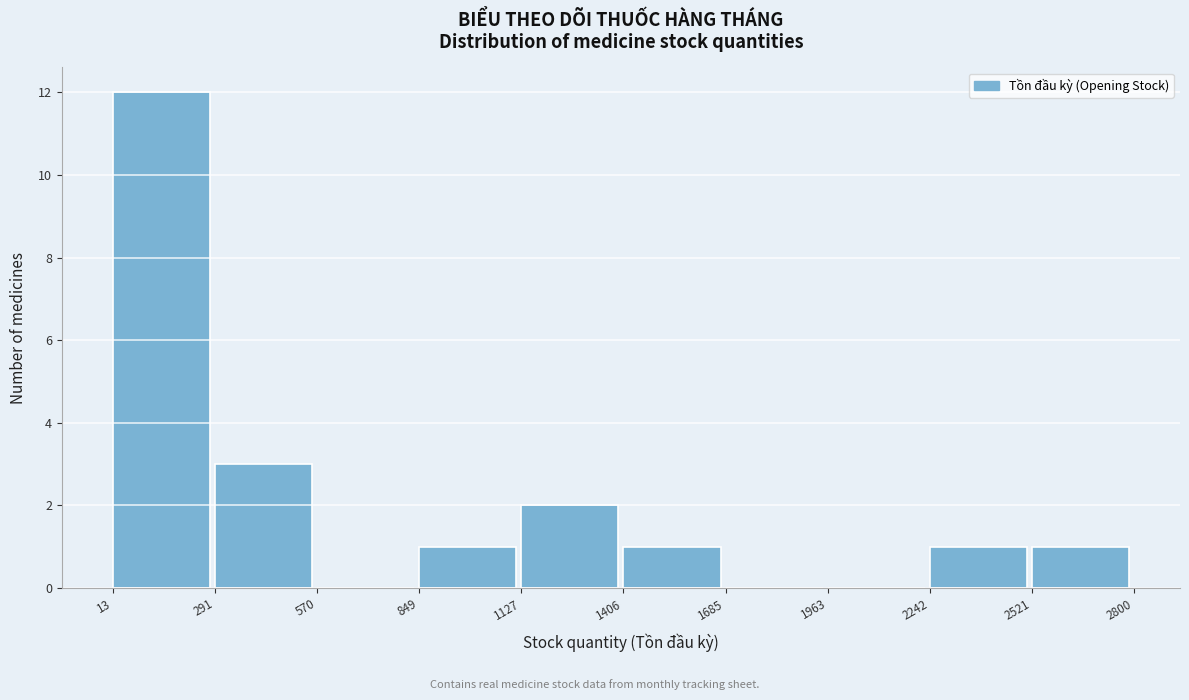

Reading left to right, transcribe this chart: for each bar, give the range it covers on the x-axis and its height. The values are not printed on the chart, so give them approximately, as read against the axis.

13 to 291: 12
291 to 570: 3
570 to 849: 0
849 to 1127: 1
1127 to 1406: 2
1406 to 1685: 1
1685 to 1963: 0
1963 to 2242: 0
2242 to 2521: 1
2521 to 2800: 1